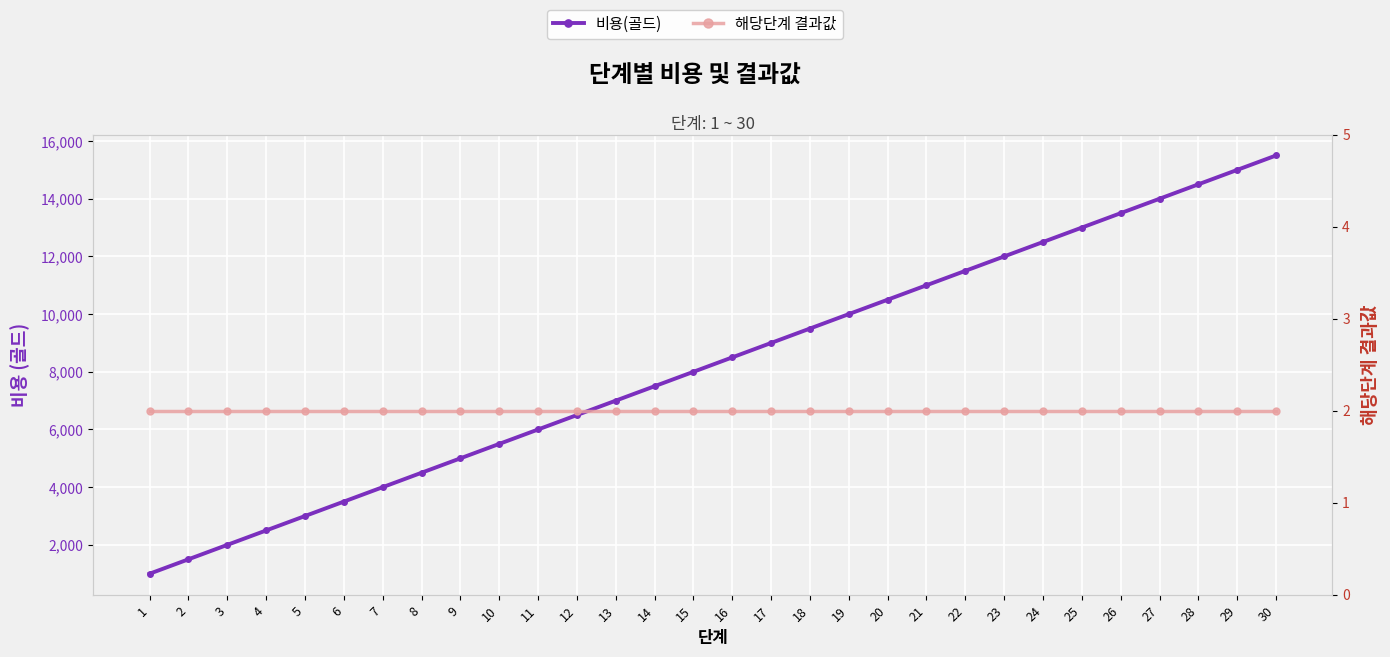

Which series has the largest total across all categories?

비용(골드)